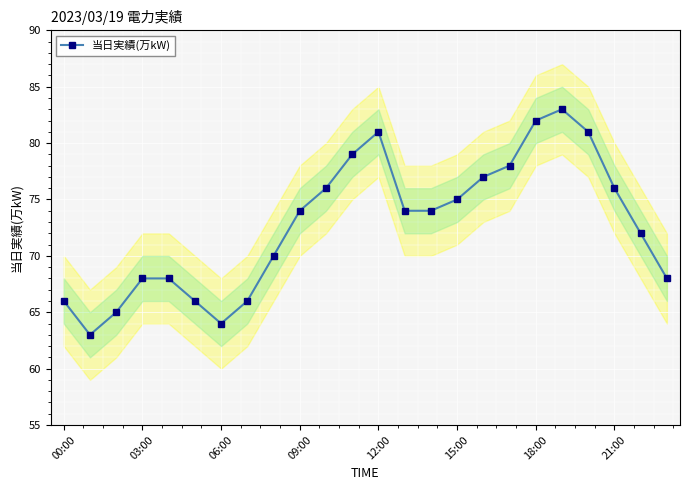

How many data points are less than 74?

11